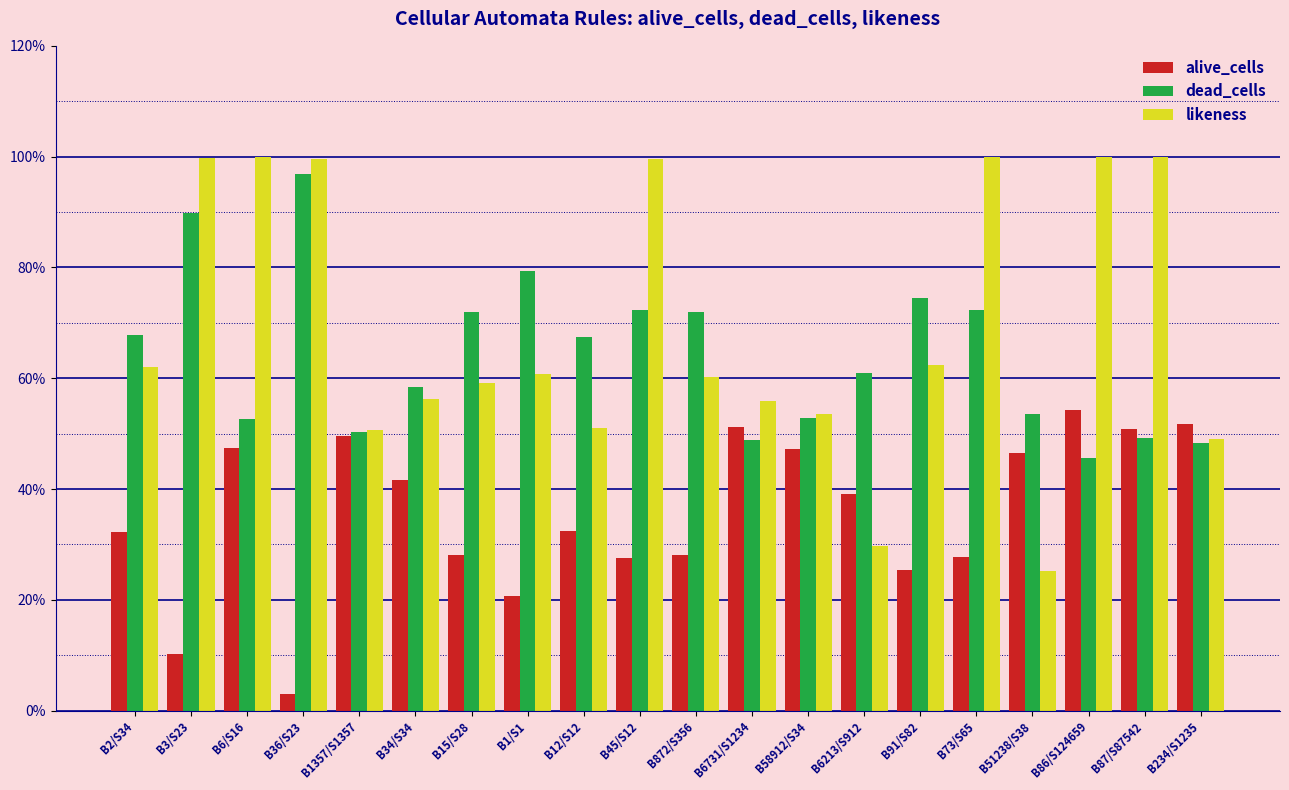

What are all the series names shown in the legend?

alive_cells, dead_cells, likeness